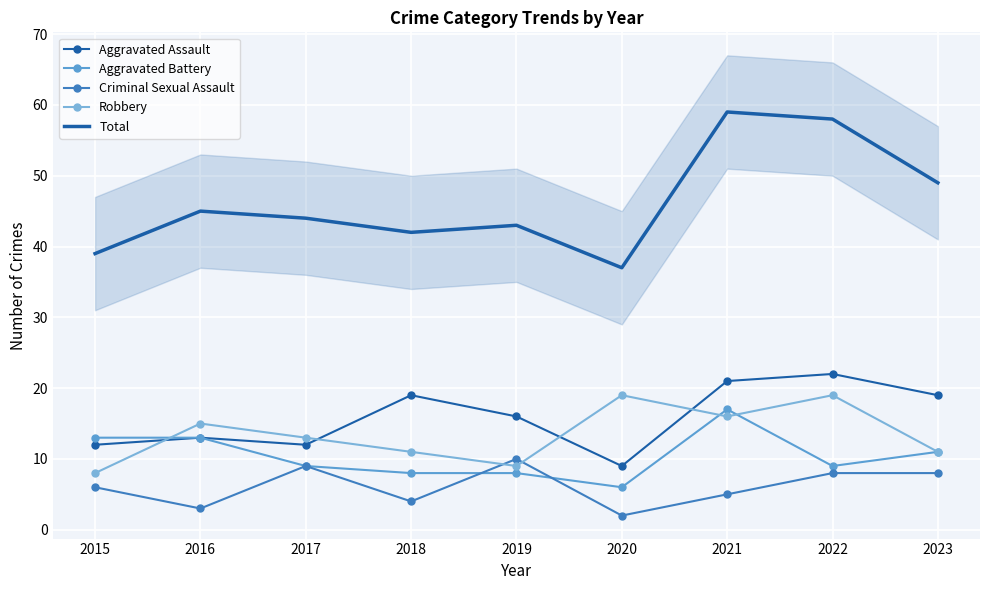

Reading right to left, list all the values displayed in this chart.

Aggravated Assault: 19	22	21	9	16	19	12	13	12
Aggravated Battery: 11	9	17	6	8	8	9	13	13
Criminal Sexual Assault: 8	8	5	2	10	4	9	3	6
Robbery: 11	19	16	19	9	11	13	15	8
Total: 49	58	59	37	43	42	44	45	39